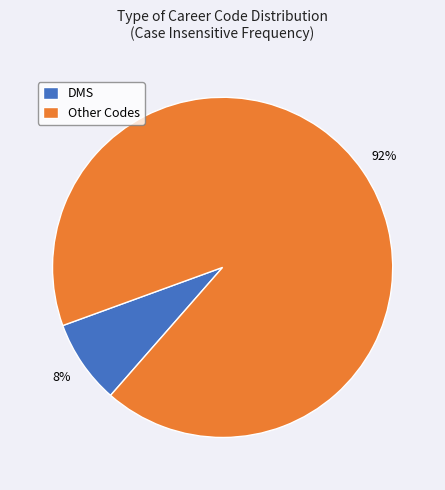

True or false: DMS accounts for 8% of the total.

True